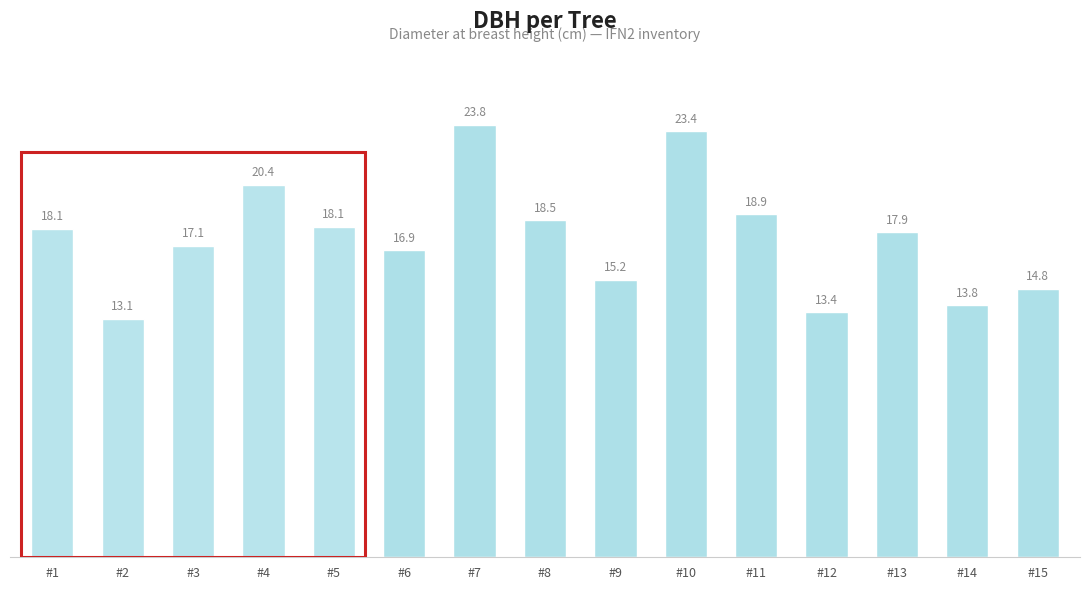

What is the value of the 10th bar from the left?

23.4